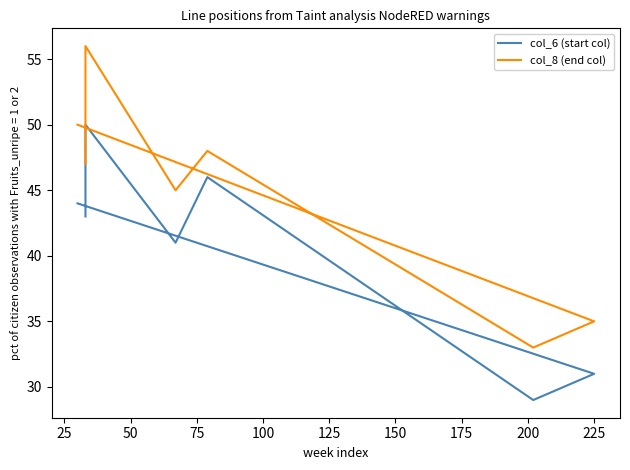

True or false: col_8 (end col) and col_6 (start col) cross at least once.

False